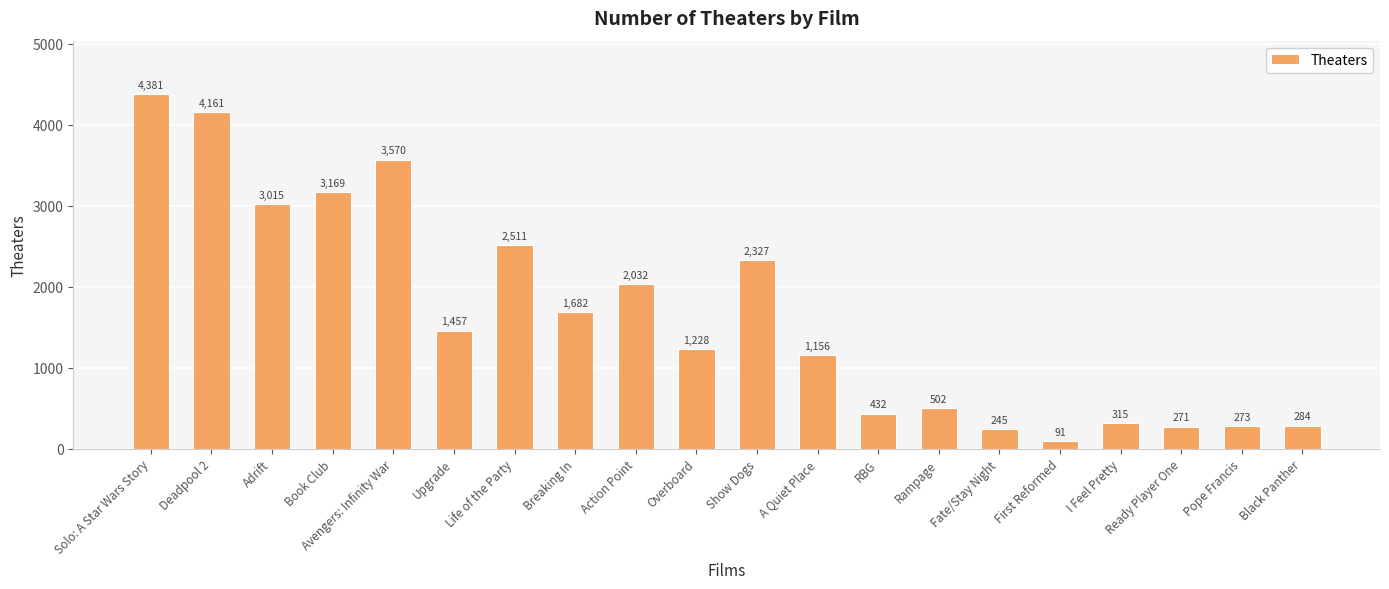

Read the value at Ready Player One, to the nearest 50.

250